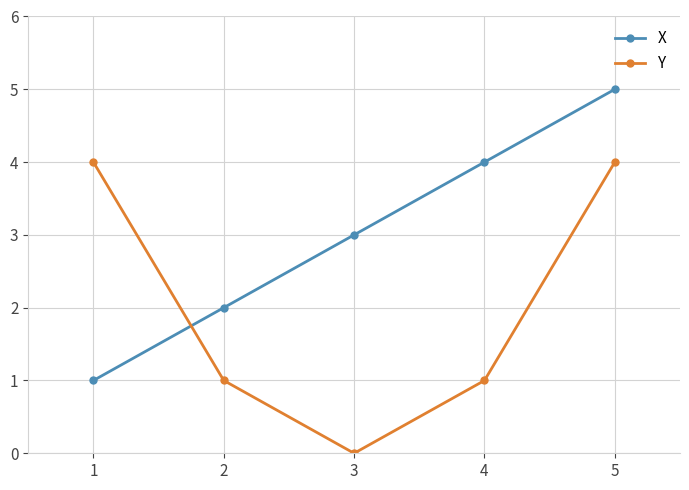

True or false: X has a value of 2 at 3.

False